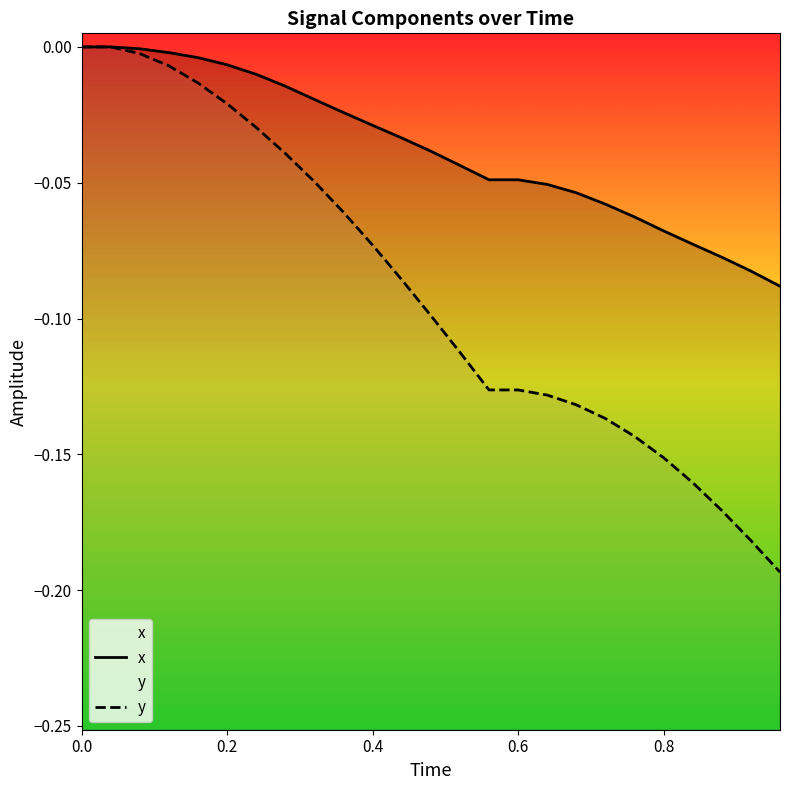

True or false: x and y intersect in this chart.

False